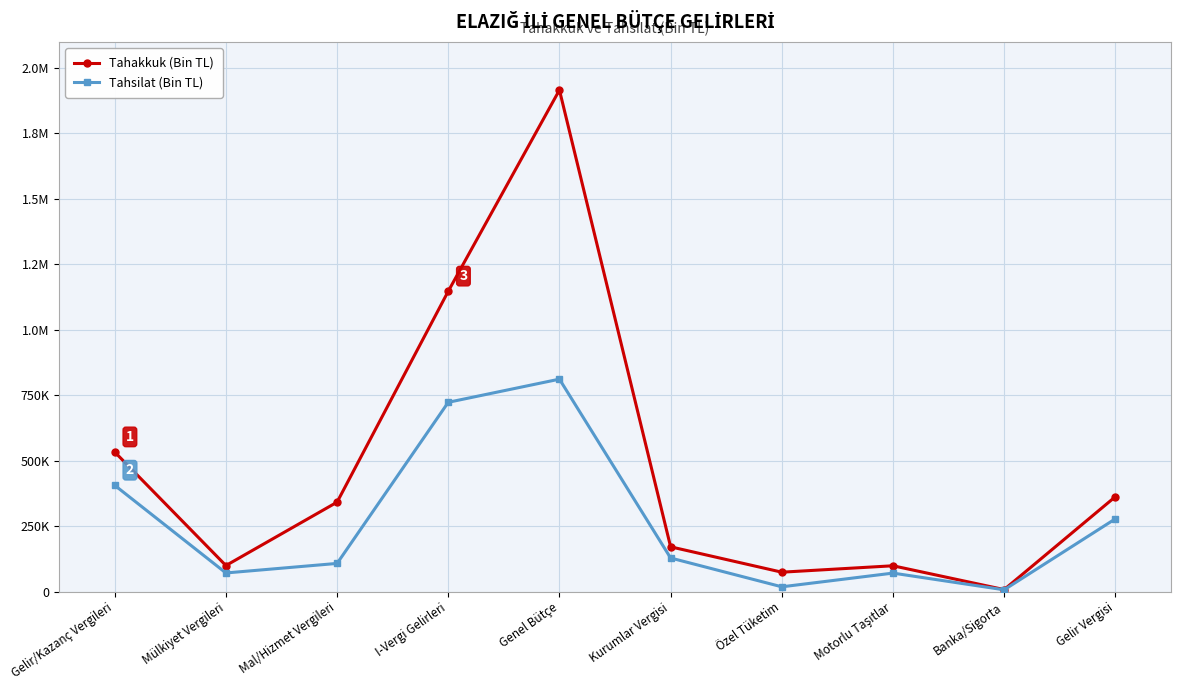

Reading left to right, extract all data points from this chart.

Tahakkuk (Bin TL): 532930	99201	341431	1147348	1916034	170782	73843	98363	7416	362148
Tahsilat (Bin TL): 405701	70905	107348	722982	811392	128077	17964	70375	6527	277624